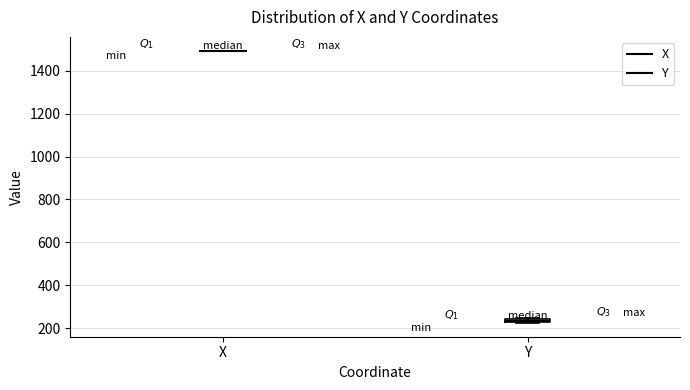

Where is the lower edge of the box for Y on the y-axis? The values are not printed on the chart, so give them approximately, as read against the axis.

220